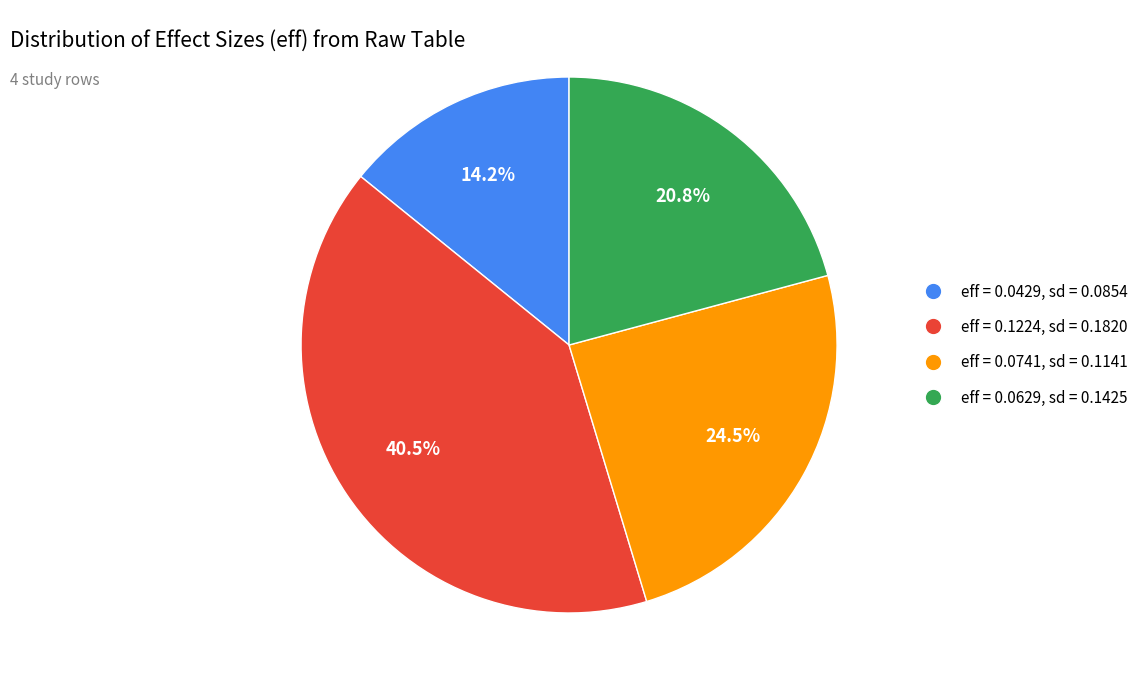

Which has a higher value, eff = 0.0741, sd = 0.1141 or eff = 0.0429, sd = 0.0854?

eff = 0.0741, sd = 0.1141